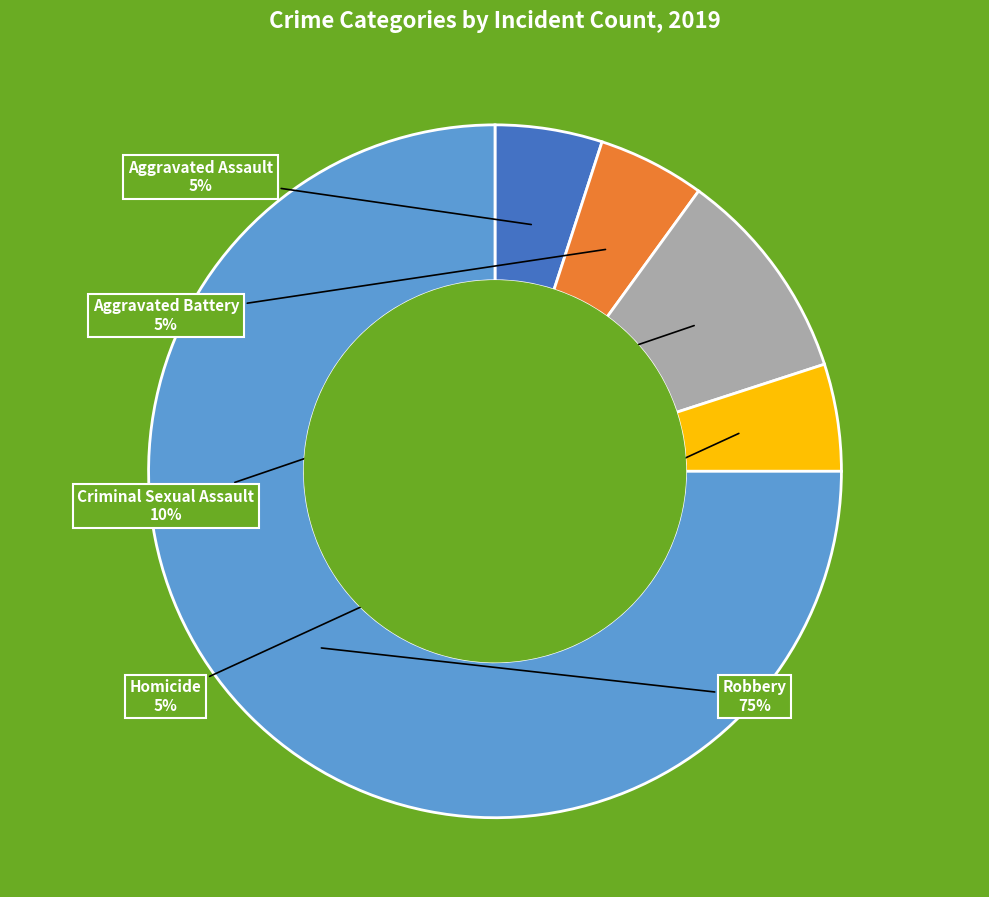

To the nearest percent, what portion does Aggravated Assault represent?

5%